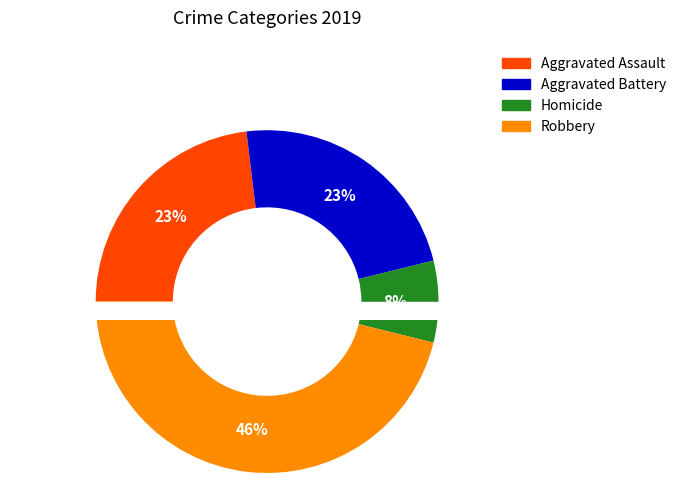

To the nearest percent, what percentage of the pie is Aggravated Assault?

23%